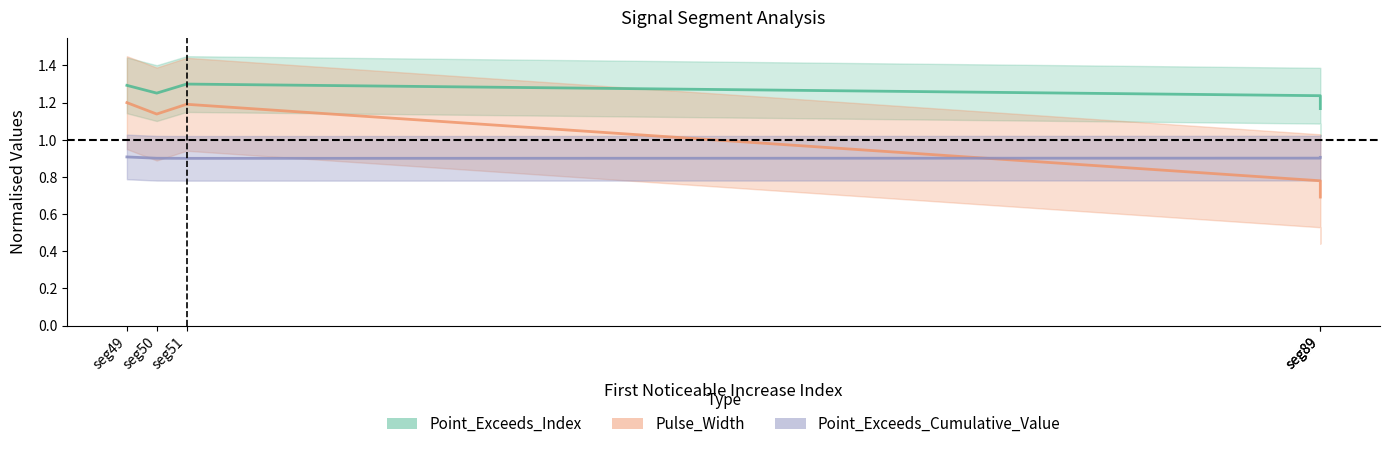

Reading left to right, transcribe all the data shown in this chart.

Point_Exceeds_Index: seg49=1.3	seg50=1.3	seg51=1.3	seg89=1.2	seg89=1.2
Pulse_Width: seg49=1.2	seg50=1.1	seg51=1.2	seg89=0.8	seg89=0.7
Point_Exceeds_Cumulative_Value: seg49=0.9	seg50=0.9	seg51=0.9	seg89=0.9	seg89=0.9